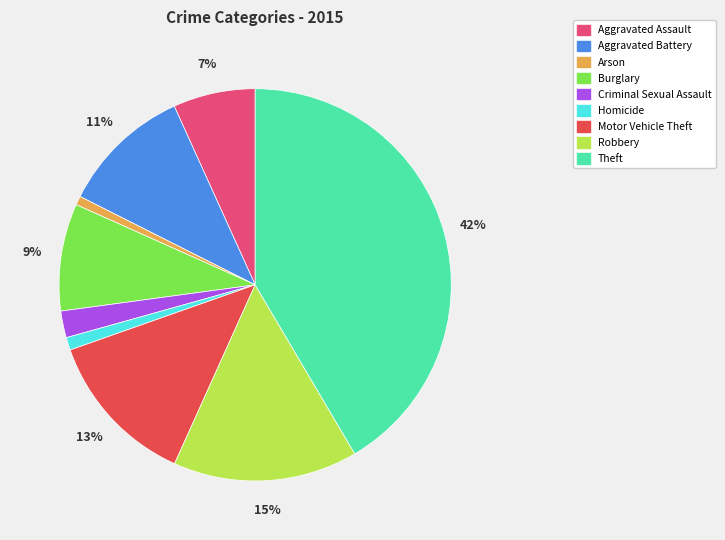

To the nearest percent, what portion does Arson represent?

1%